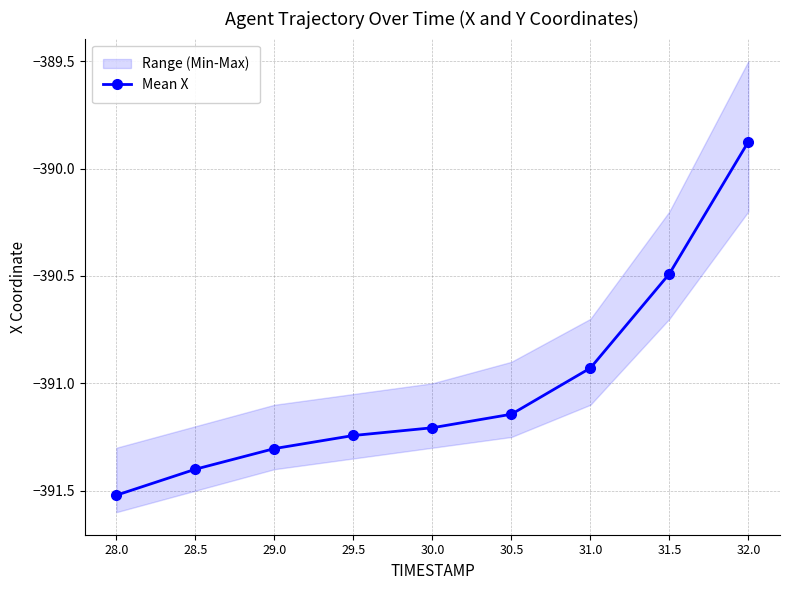

Is this an area chart (filled region under the line)?

No